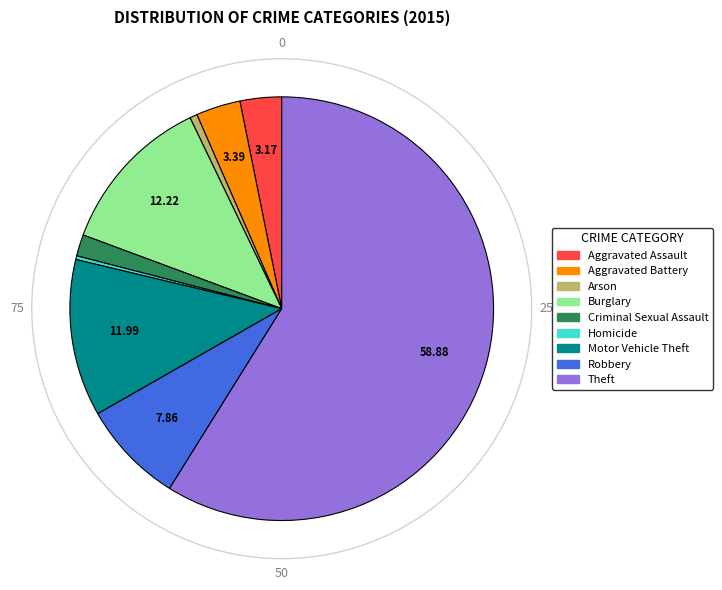

The Arson slice represents 7% of the pie. True or false?

False